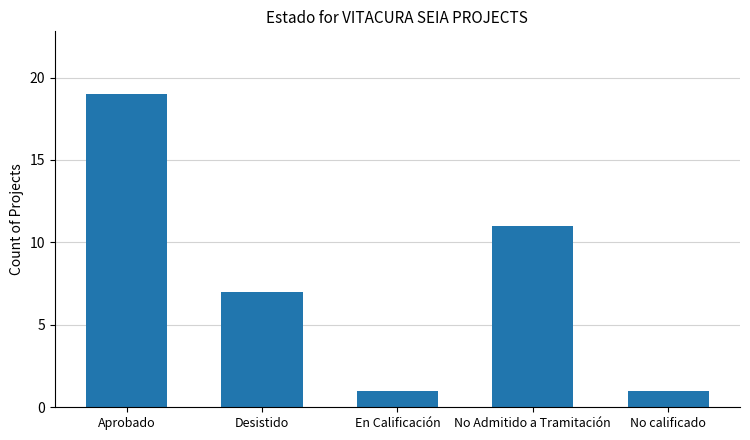

What is the label of the 3rd bar from the left?

En Calificación